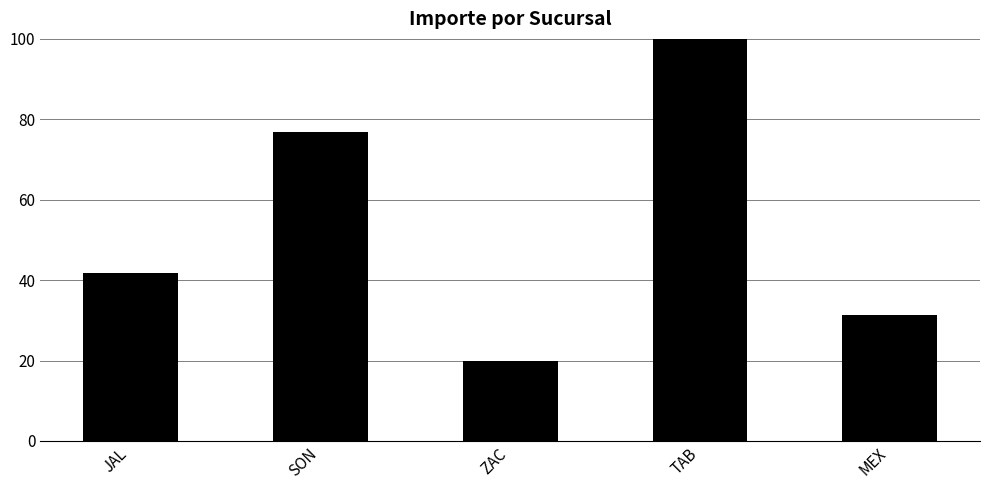

Reading right to left, extract all data points from this chart.

31.3	100.0	19.8	76.8	41.8